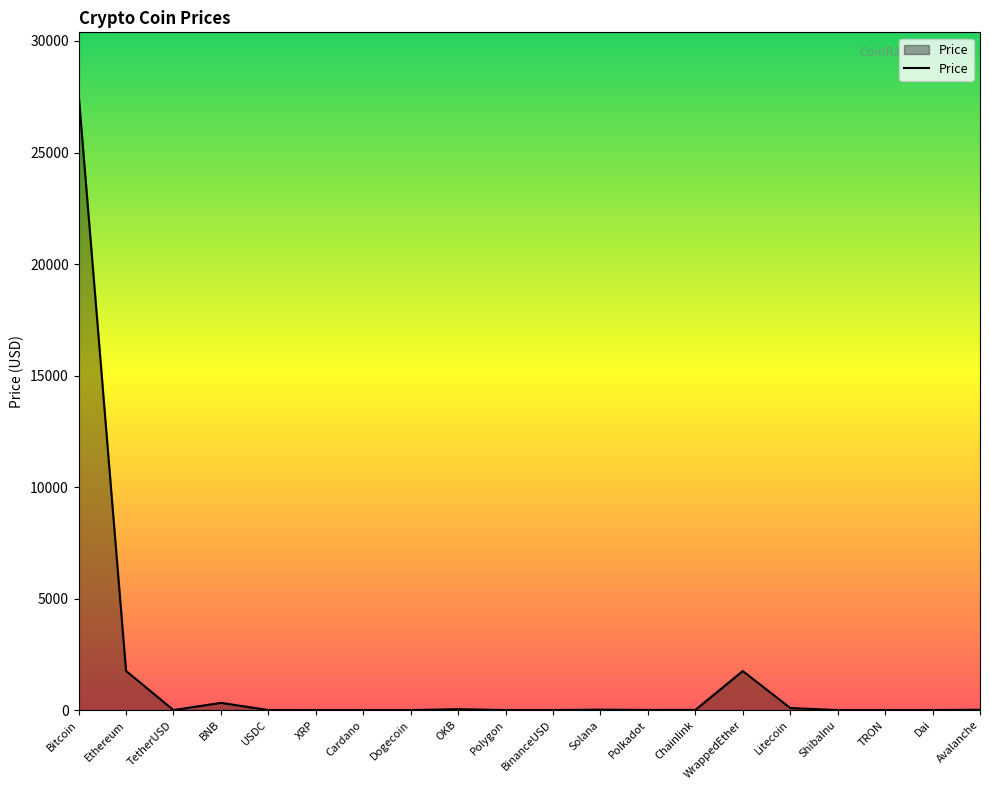

How many lines are shown in the chart?

1